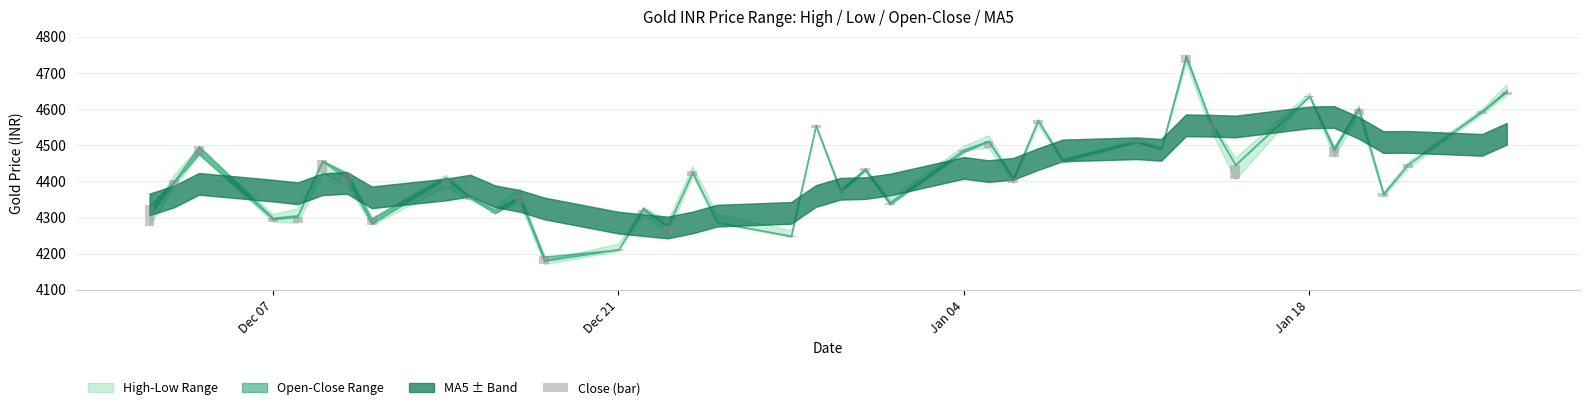

The value at 14 is 5.0. True or false?

False